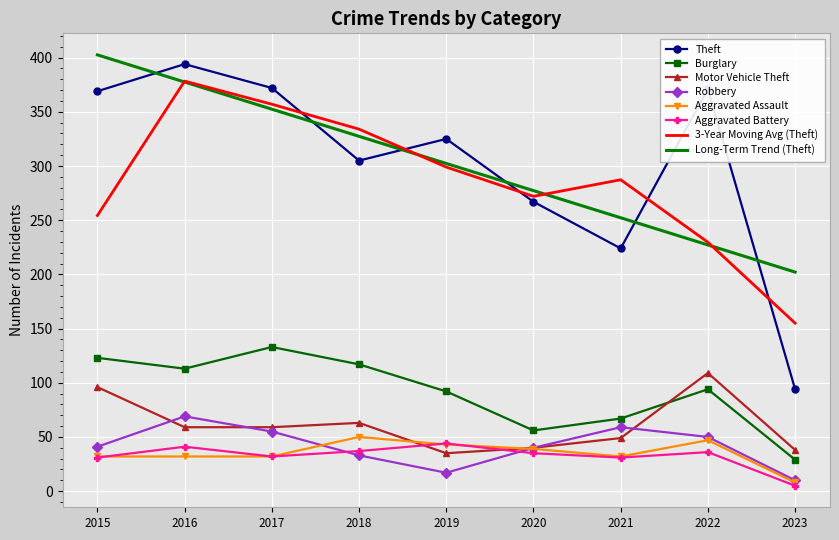

What are all the series names shown in the legend?

Theft, Burglary, Motor Vehicle Theft, Robbery, Aggravated Assault, Aggravated Battery, 3-Year Moving Avg (Theft), Long-Term Trend (Theft)